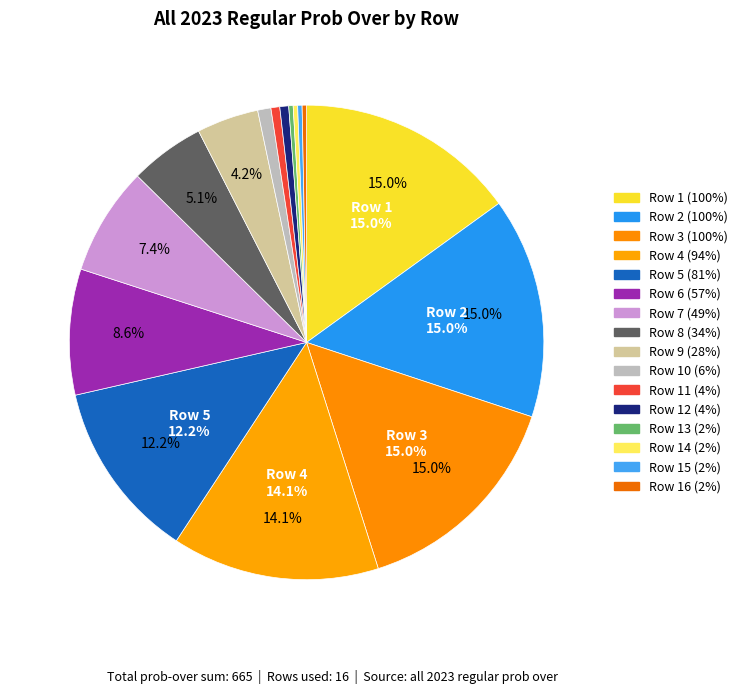

Count the number of slices in the pie.

16